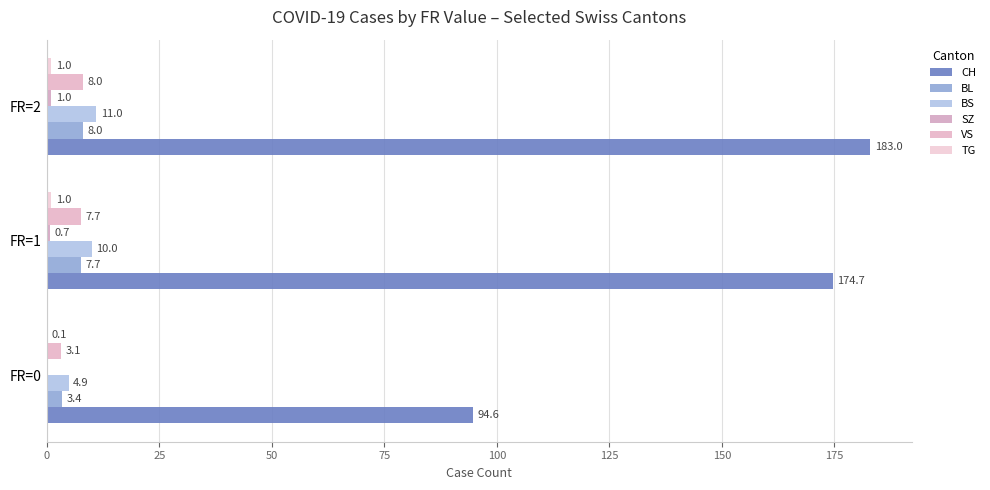

Rank the series by their maximum value, from highest to lowest.

CH, BS, BL, VS, SZ, TG